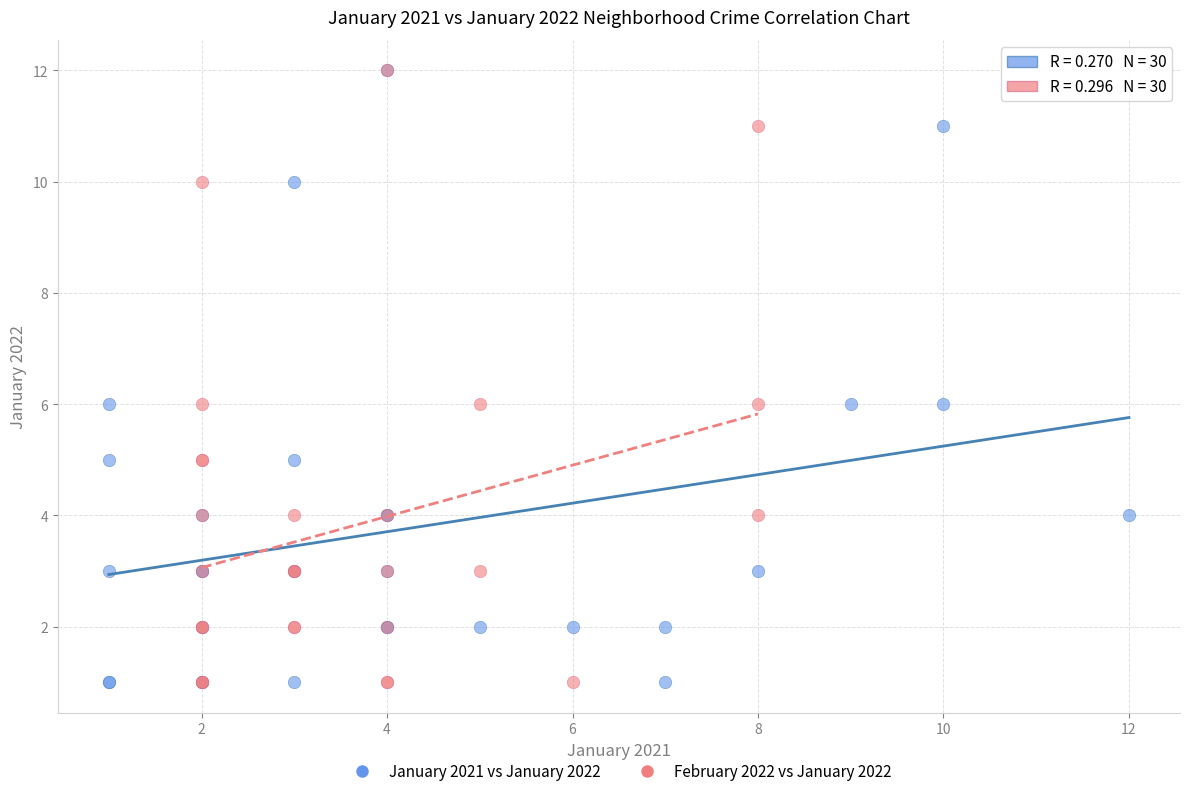

What are all the series names shown in the legend?

January 2021 vs January 2022, February 2022 vs January 2022